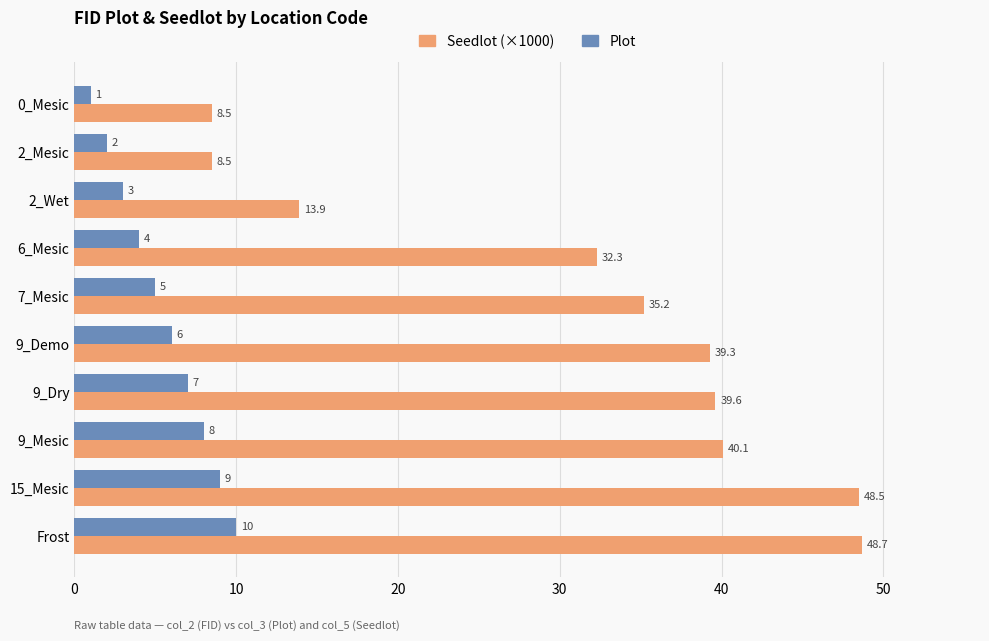

What are all the series names shown in the legend?

Seedlot (×1000), Plot